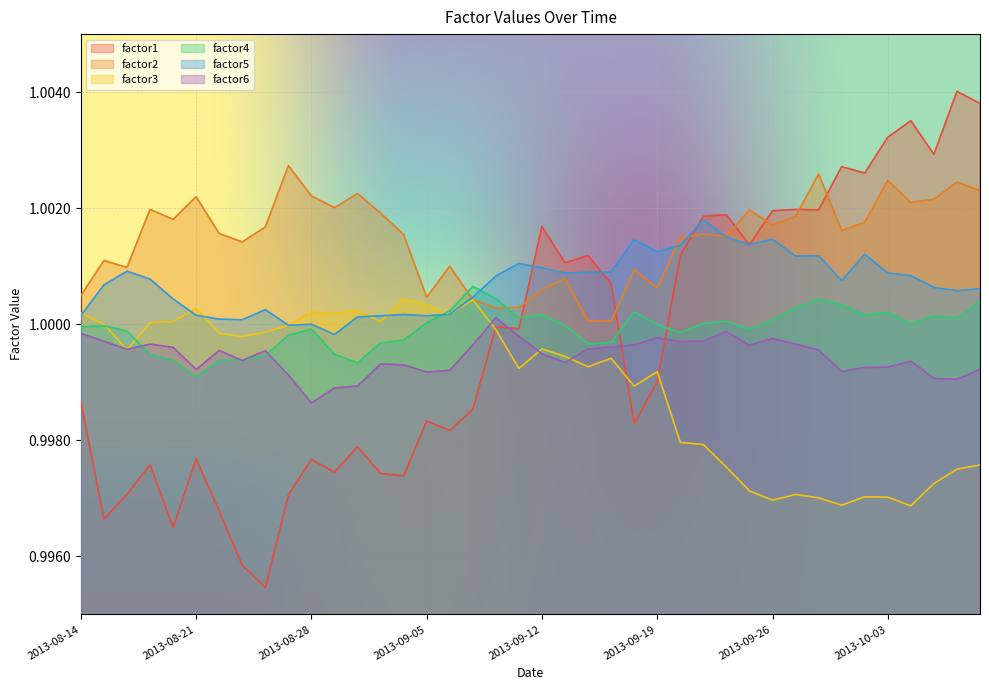

Reading right to left, what are all the values shown in this chart?

factor1: 1.0	1.0	1.0	1.0	1.0	1.0	1.0	1.0	1.0	1.0	1.0	1.0	1.0	1.0	1.0	1.0	1.0	1.0	1.0	1.0	1.0	1.0	1.0	1.0	1.0	1.0	1.0	1.0	1.0	1.0	1.0	1.0	1.0	1.0	1.0	1.0	1.0	1.0	1.0	1.0
factor2: 1.0	1.0	1.0	1.0	1.0	1.0	1.0	1.0	1.0	1.0	1.0	1.0	1.0	1.0	1.0	1.0	1.0	1.0	1.0	1.0	1.0	1.0	1.0	1.0	1.0	1.0	1.0	1.0	1.0	1.0	1.0	1.0	1.0	1.0	1.0	1.0	1.0	1.0	1.0	1.0
factor3: 1.0	1.0	1.0	1.0	1.0	1.0	1.0	1.0	1.0	1.0	1.0	1.0	1.0	1.0	1.0	1.0	1.0	1.0	1.0	1.0	1.0	1.0	1.0	1.0	1.0	1.0	1.0	1.0	1.0	1.0	1.0	1.0	1.0	1.0	1.0	1.0	1.0	1.0	1.0	1.0
factor4: 1.0	1.0	1.0	1.0	1.0	1.0	1.0	1.0	1.0	1.0	1.0	1.0	1.0	1.0	1.0	1.0	1.0	1.0	1.0	1.0	1.0	1.0	1.0	1.0	1.0	1.0	1.0	1.0	1.0	1.0	1.0	1.0	1.0	1.0	1.0	1.0	1.0	1.0	1.0	1.0
factor5: 1.0	1.0	1.0	1.0	1.0	1.0	1.0	1.0	1.0	1.0	1.0	1.0	1.0	1.0	1.0	1.0	1.0	1.0	1.0	1.0	1.0	1.0	1.0	1.0	1.0	1.0	1.0	1.0	1.0	1.0	1.0	1.0	1.0	1.0	1.0	1.0	1.0	1.0	1.0	1.0
factor6: 1.0	1.0	1.0	1.0	1.0	1.0	1.0	1.0	1.0	1.0	1.0	1.0	1.0	1.0	1.0	1.0	1.0	1.0	1.0	1.0	1.0	1.0	1.0	1.0	1.0	1.0	1.0	1.0	1.0	1.0	1.0	1.0	1.0	1.0	1.0	1.0	1.0	1.0	1.0	1.0